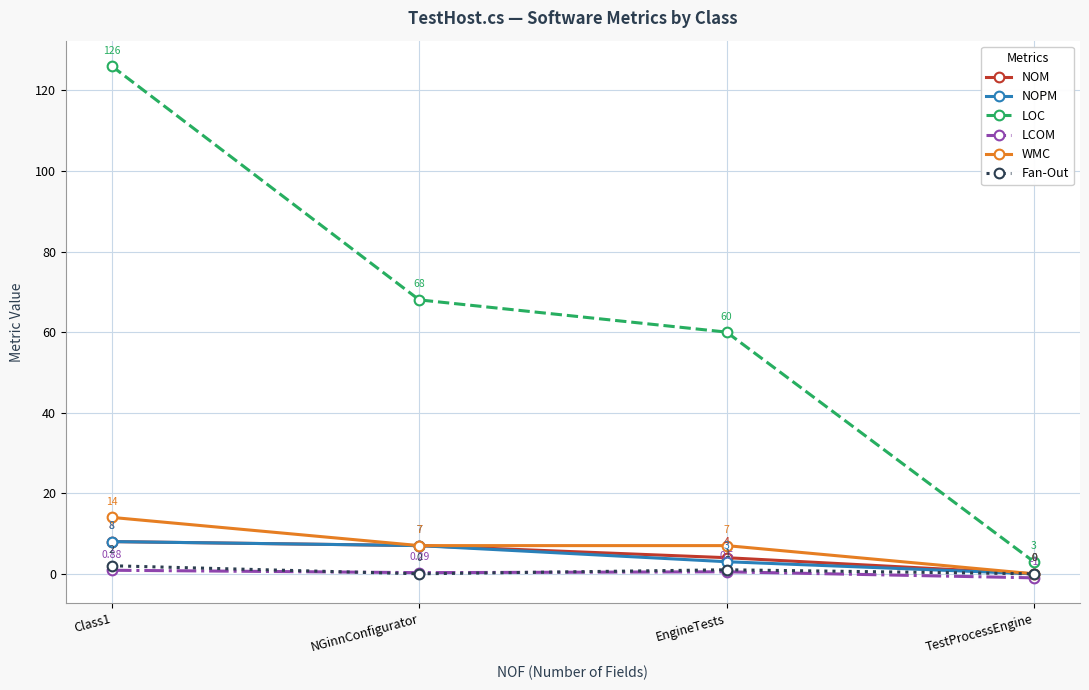

Which category has the lowest value in the WMC series?

TestProcessEngine